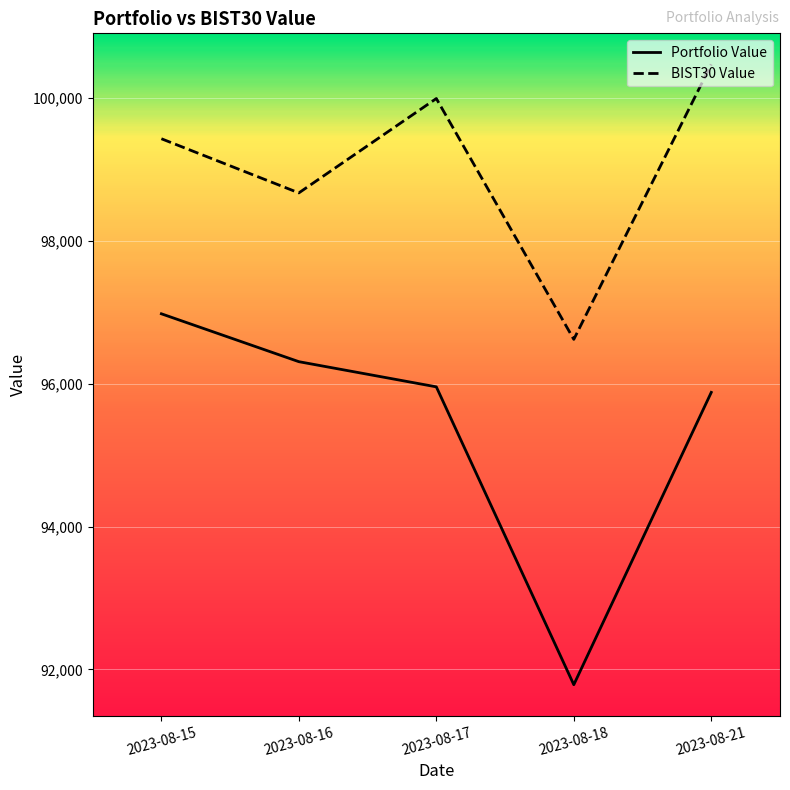

Is the value of BIST30 Value at 2023-08-15 greater than the value of Portfolio Value at 2023-08-16?

Yes